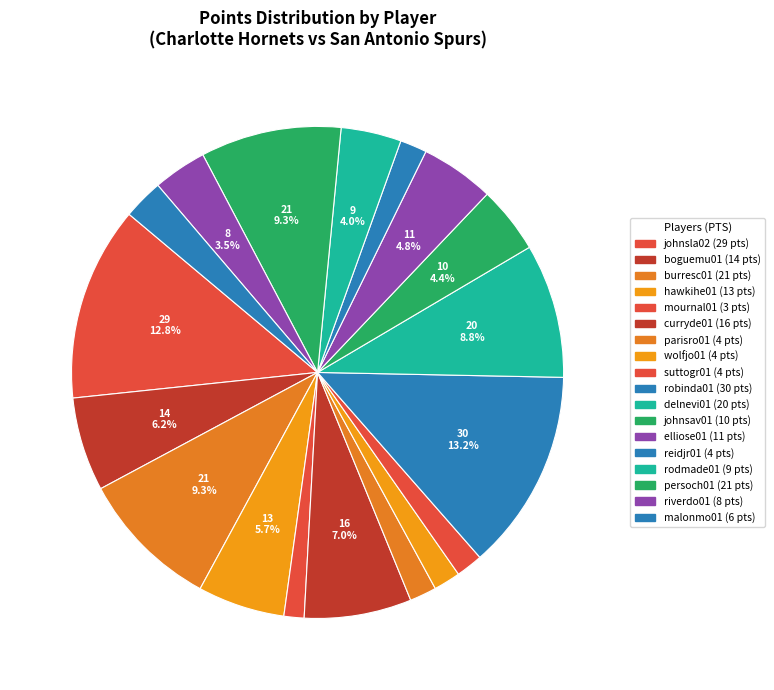

Is burresc01 the majority of the pie?

No